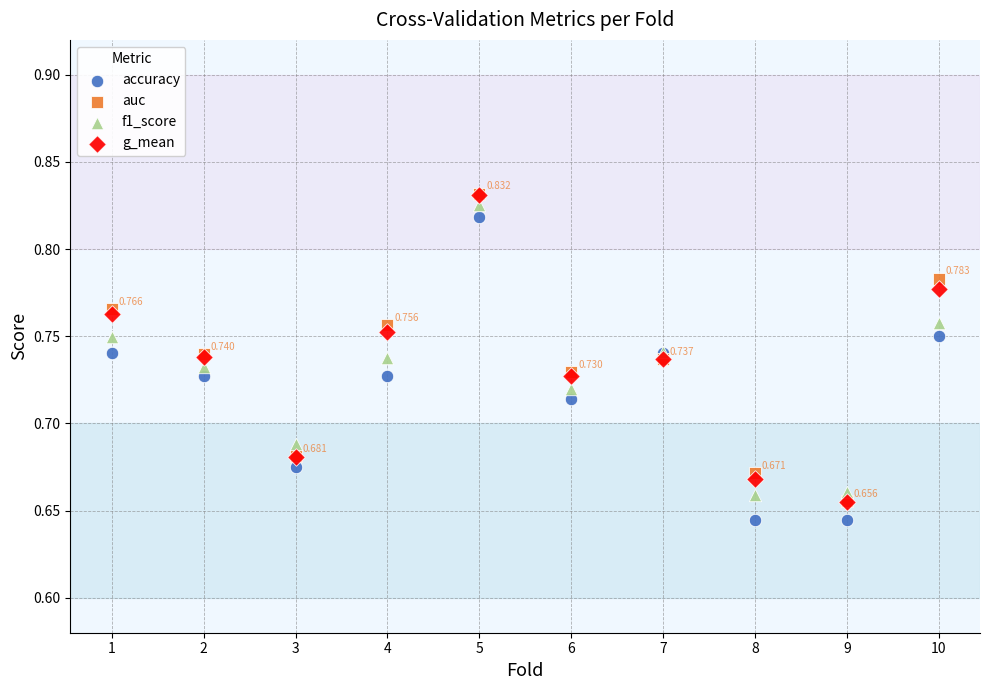

What are all the series names shown in the legend?

accuracy, auc, f1_score, g_mean